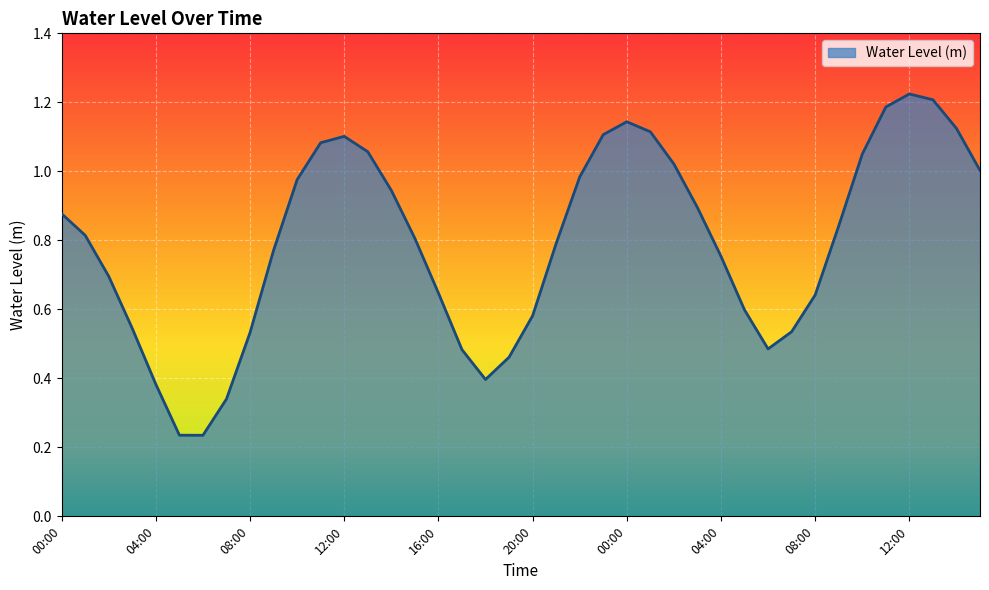

Does the chart display data point markers on the line(s)?

No